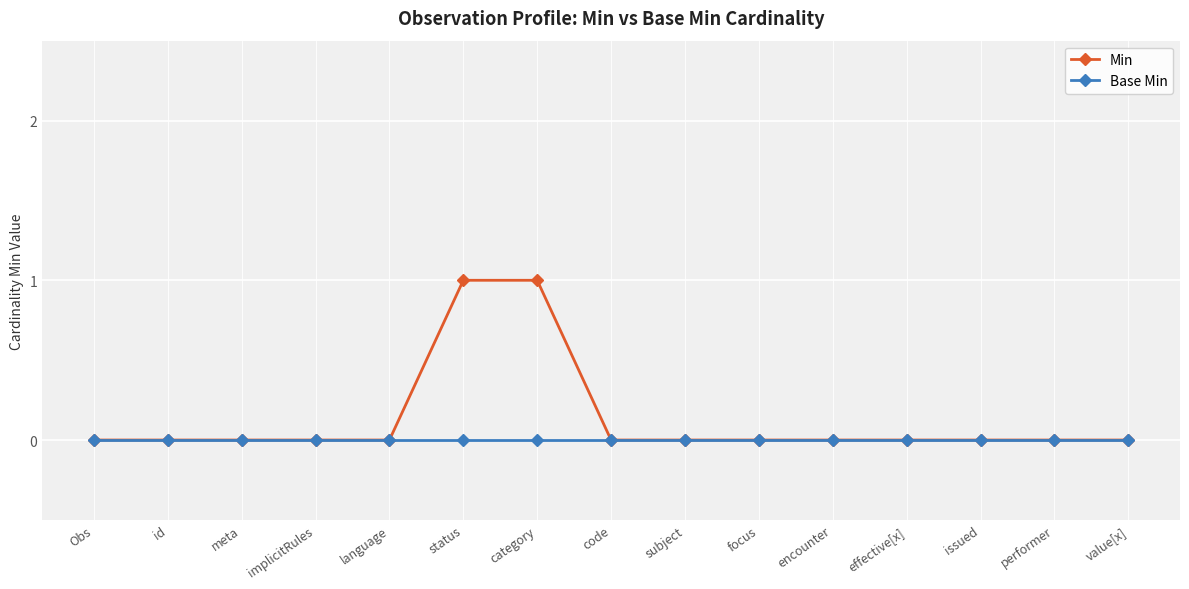

Rank the series by their maximum value, from lowest to highest.

Base Min, Min